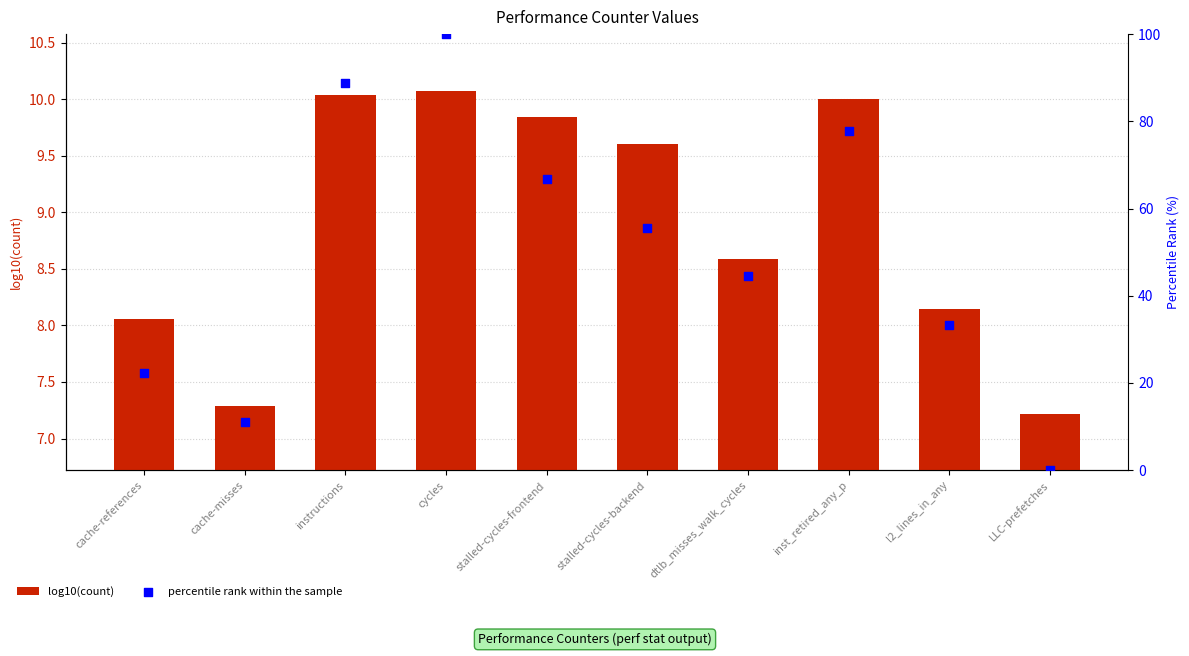

What is the total value across all series at instructions?

98.9